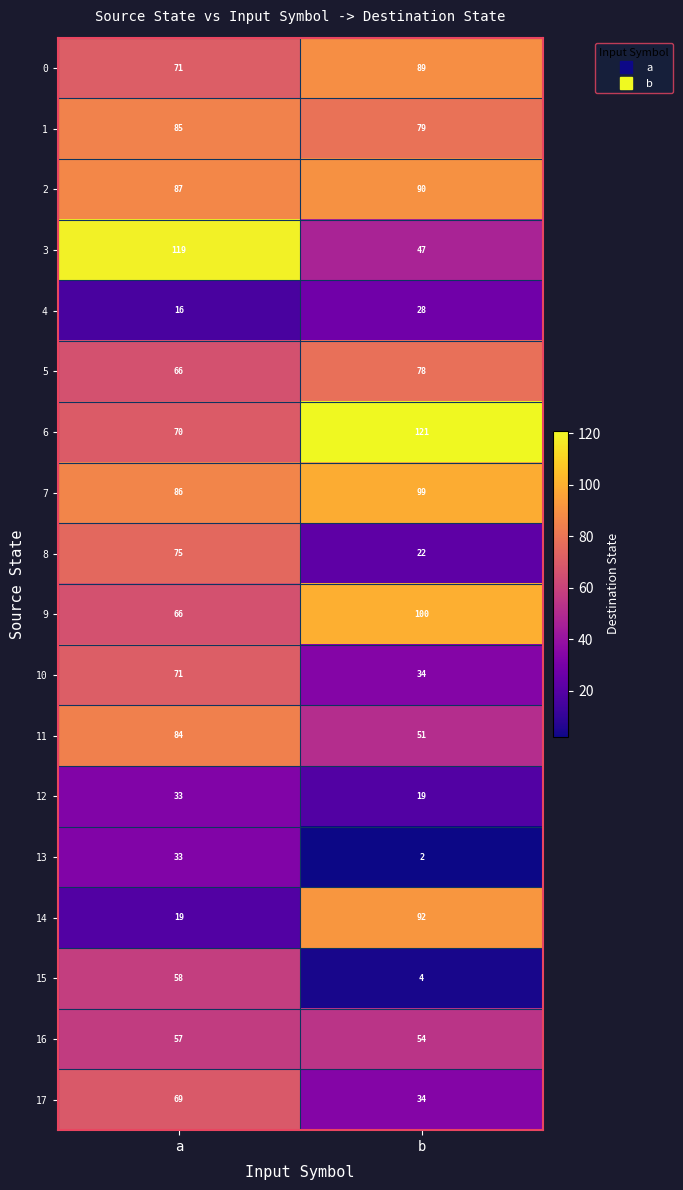

Is it true that 17 equals 69 at a?

True